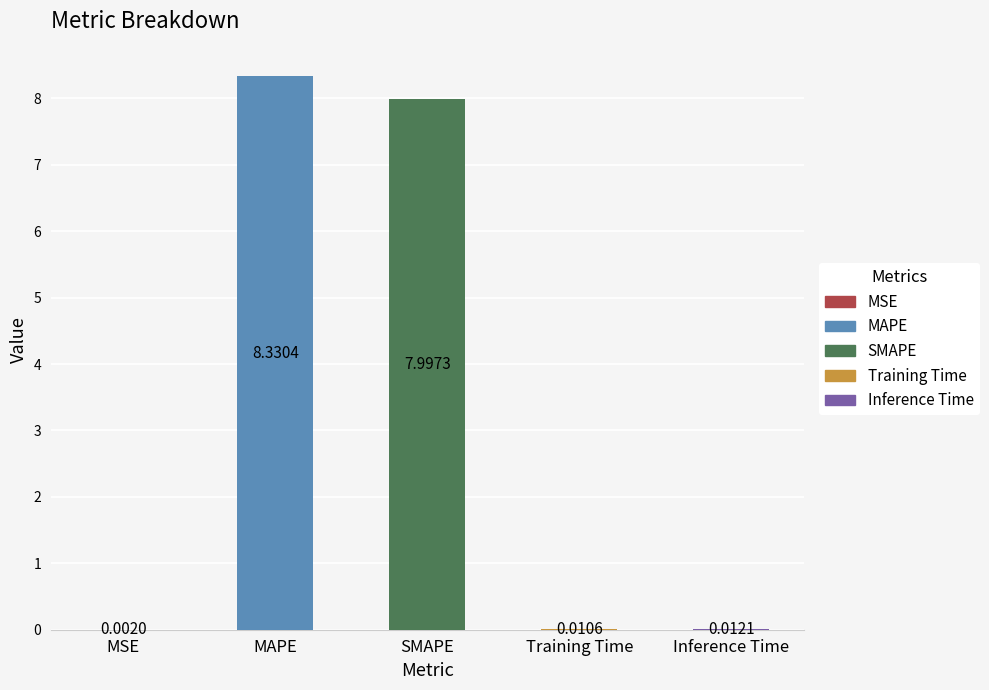

Between MSE and Inference Time, which is larger?

Inference Time